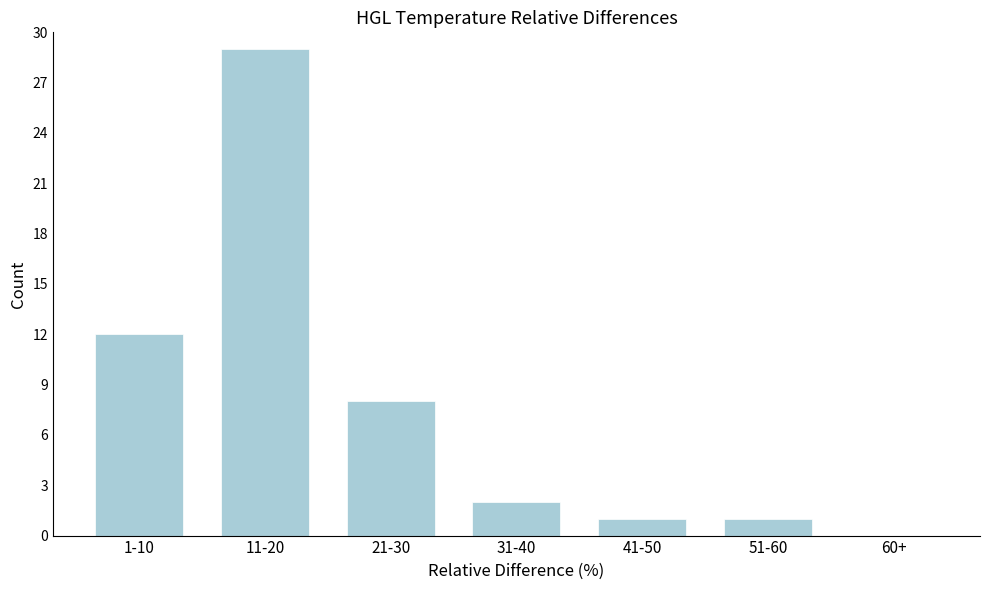

Reading left to right, extract all data points from this chart.

1-10=12	11-20=29	21-30=8	31-40=2	41-50=1	51-60=1	60+=0